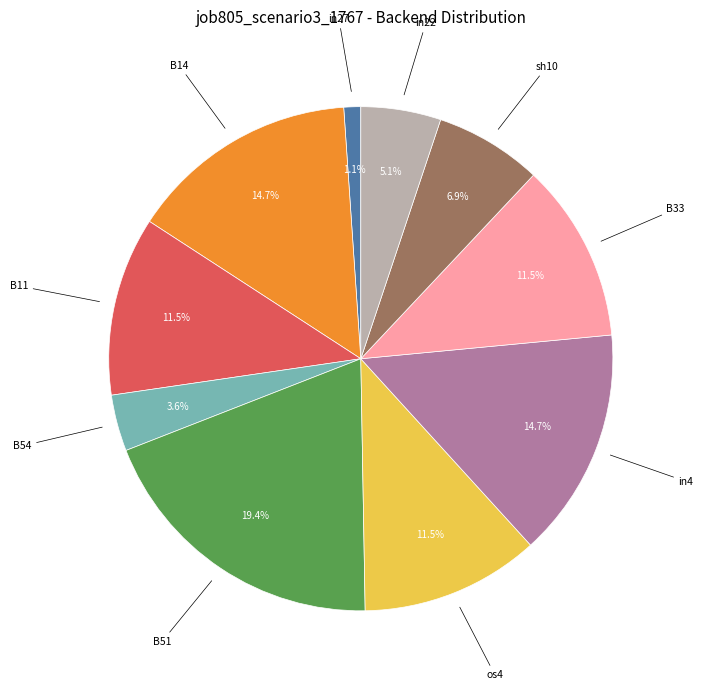

Is there any slice that represents more than half of the pie?

No